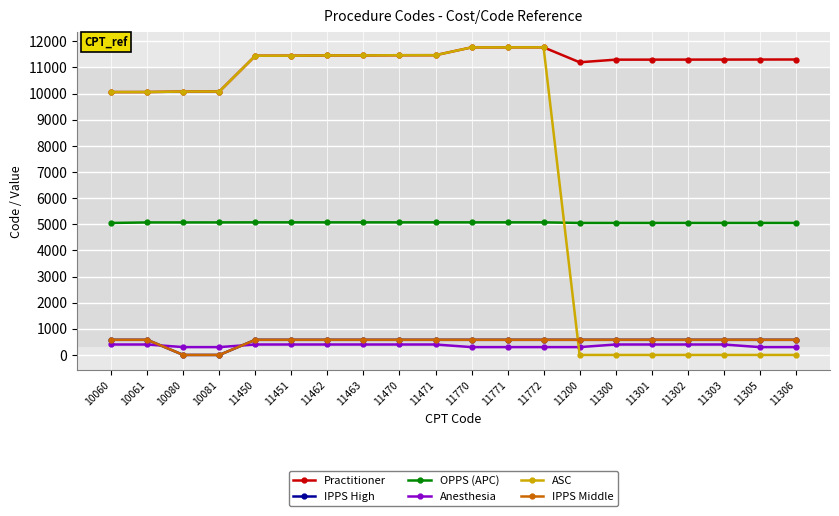

The IPPS Middle series shows 580 at 11451. True or false?

True